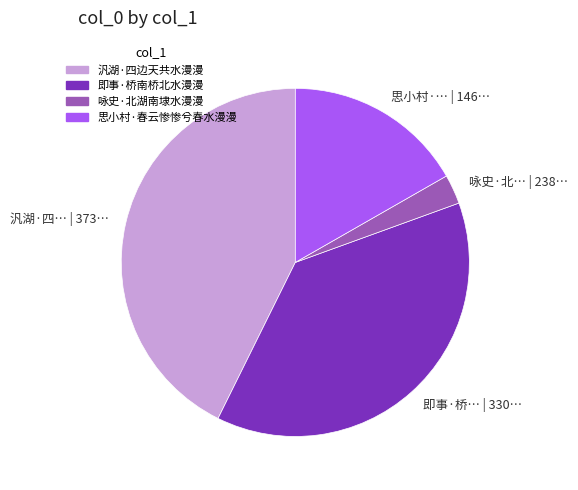

Which category has the smallest portion of the pie?

咏史·北湖南埭水漫漫